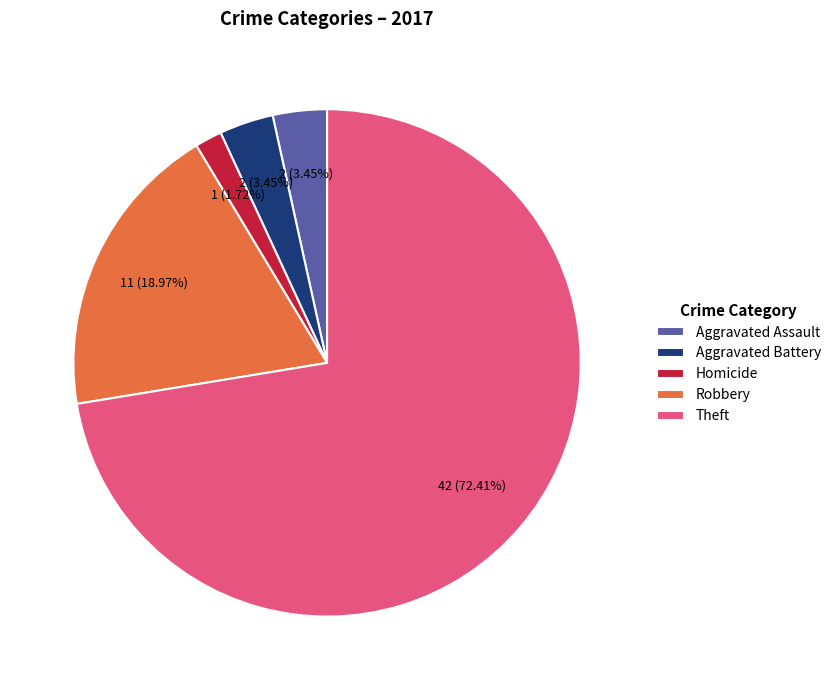

Do Aggravated Battery and Aggravated Assault together represent more than half of the pie?

No